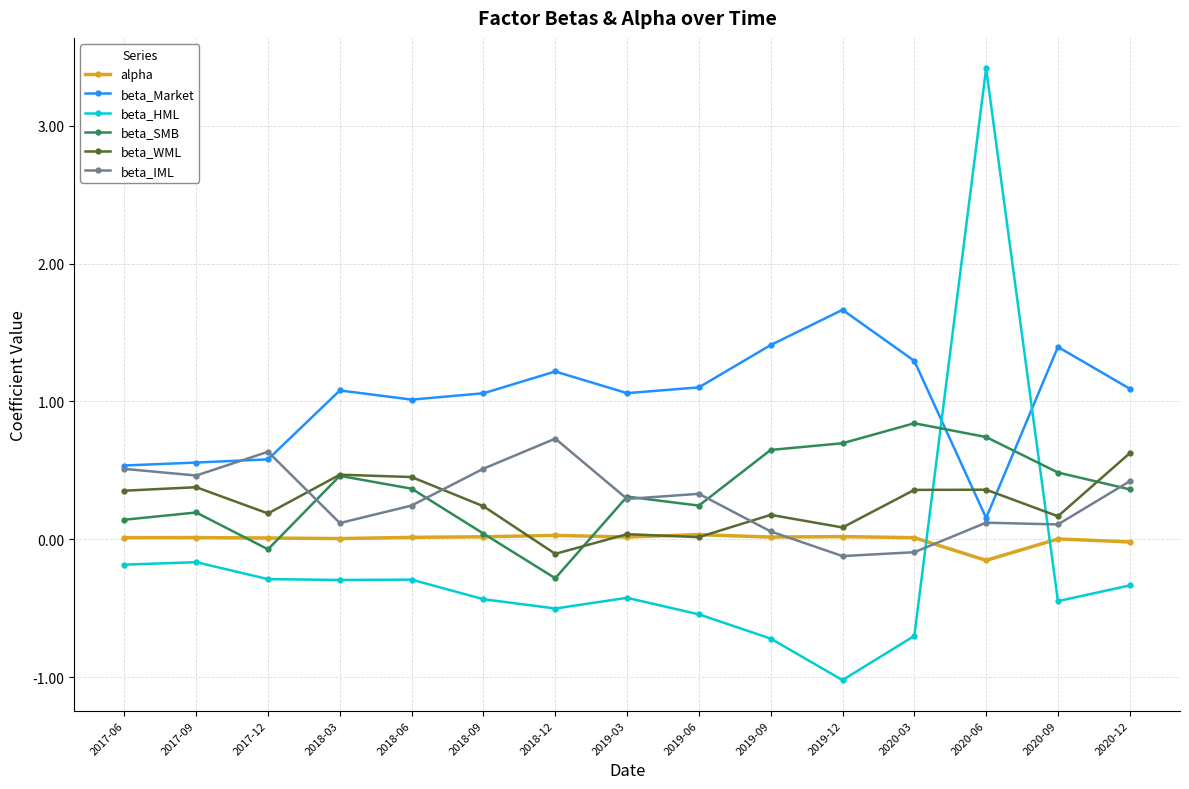

At which category does the chart reach its minimum across all series?

2019-12